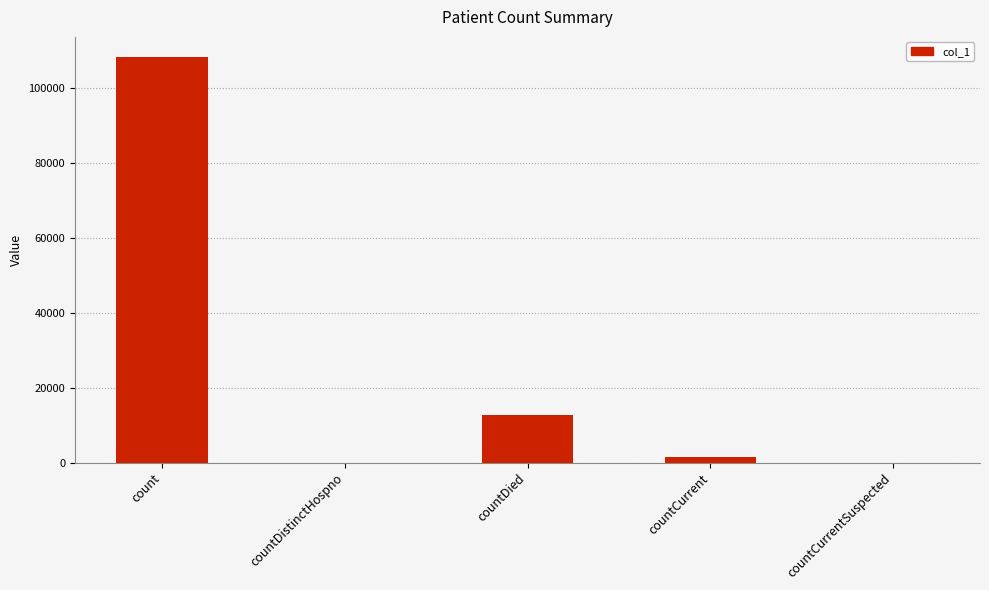

Does the chart contain stacked bars?

No